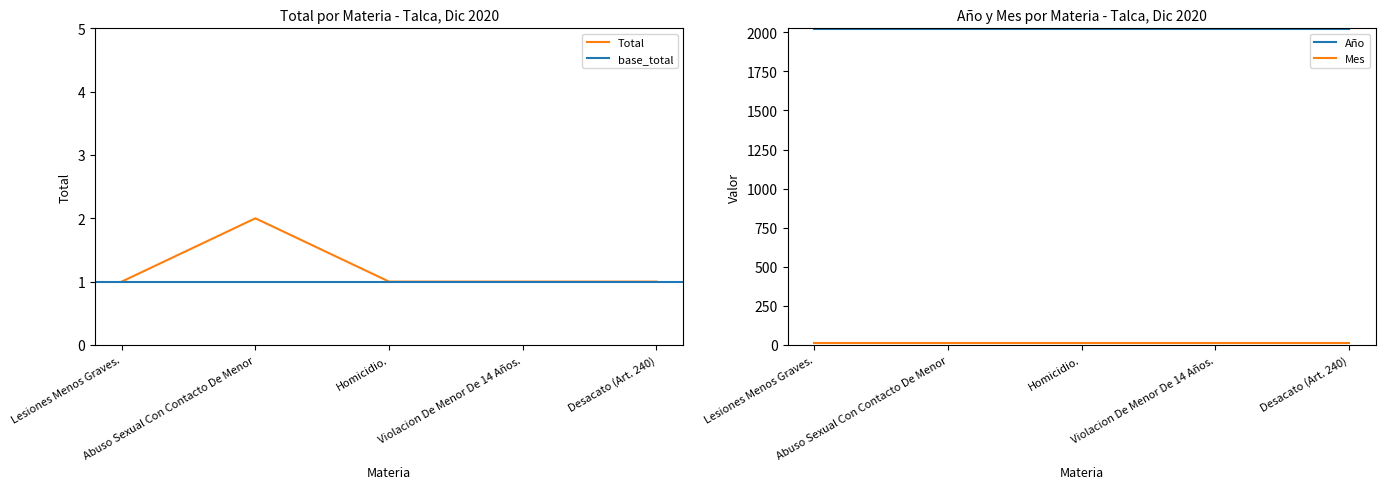

What is the difference between the highest and lowest values at Desacato (Art. 240)?

2019